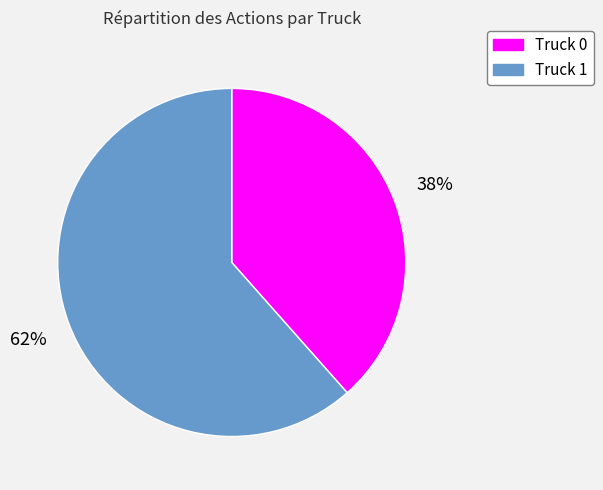

To the nearest percent, what percentage of the pie is Truck 1?

62%